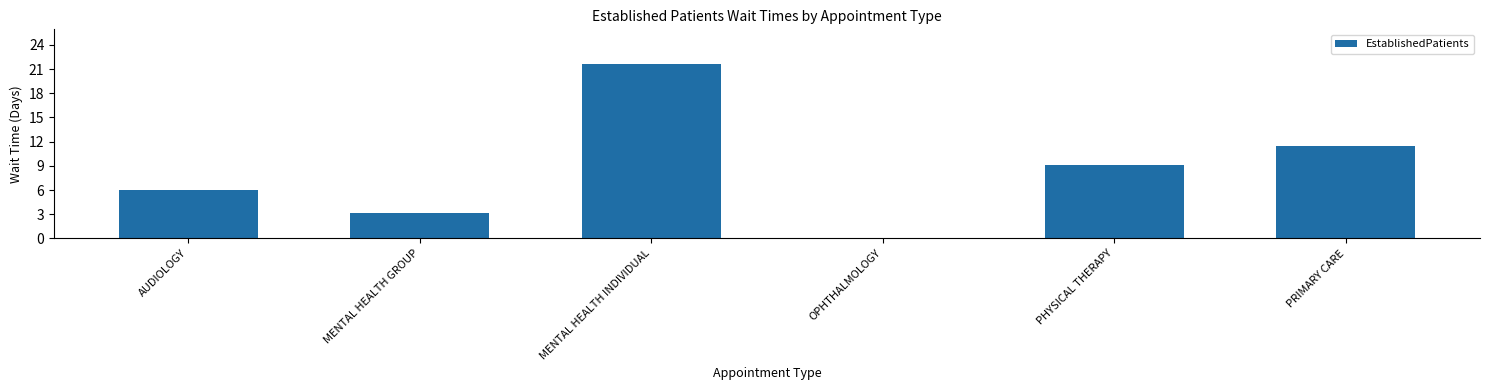

True or false: the data shows 6.0 at AUDIOLOGY.

True